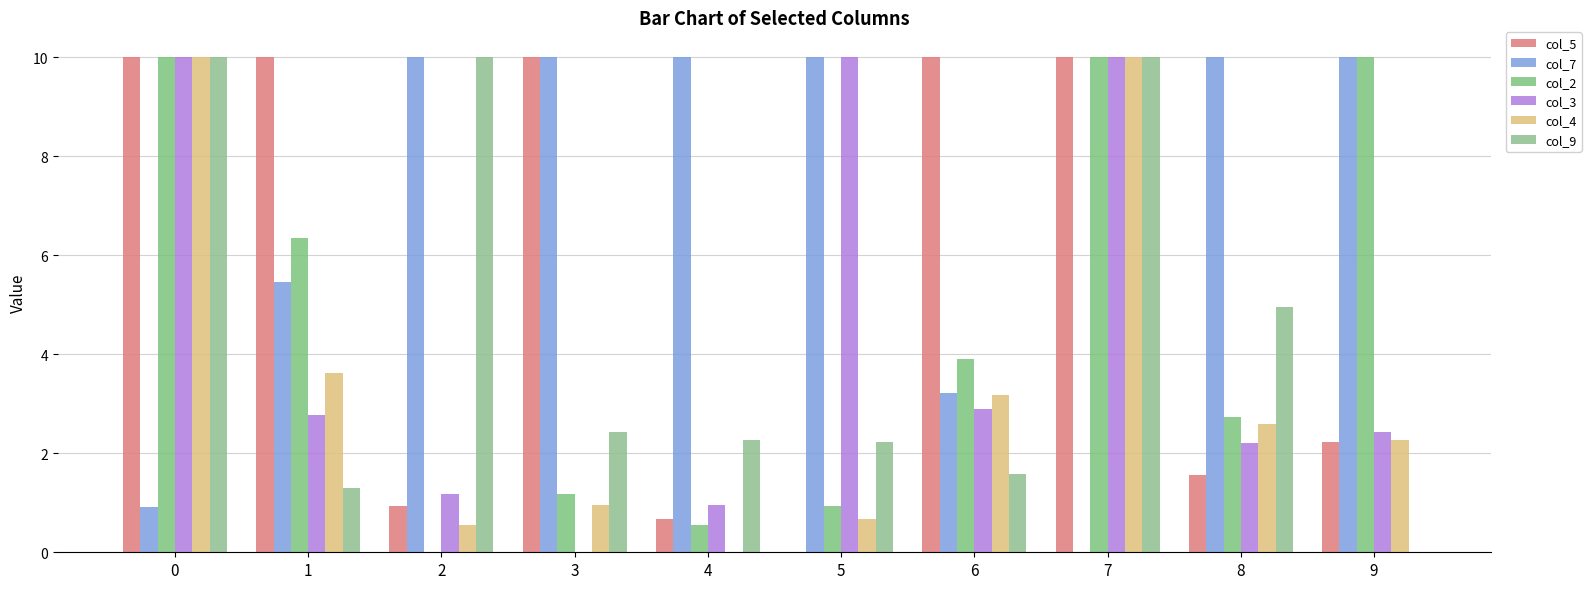

How many groups of bars are there?

10